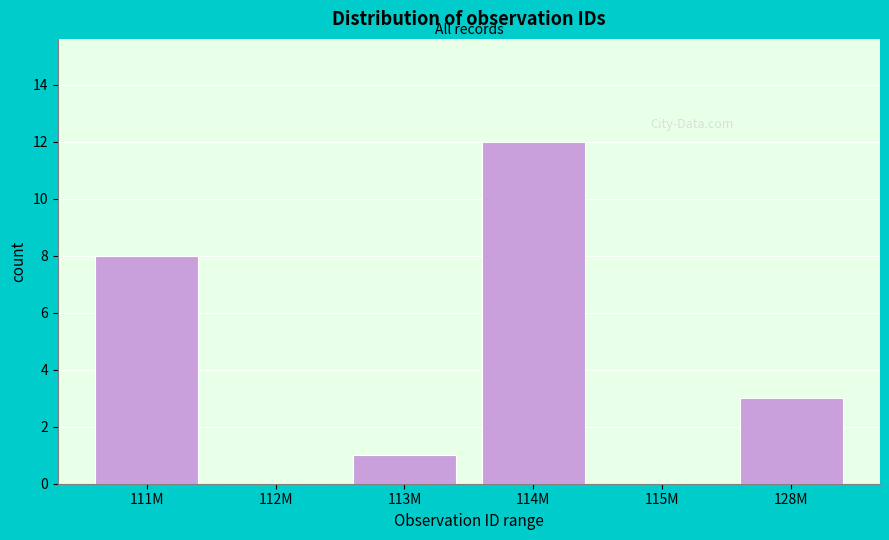

Reading left to right, list all the values displayed in this chart.

111M=8	112M=0	113M=1	114M=12	115M=0	128M=3